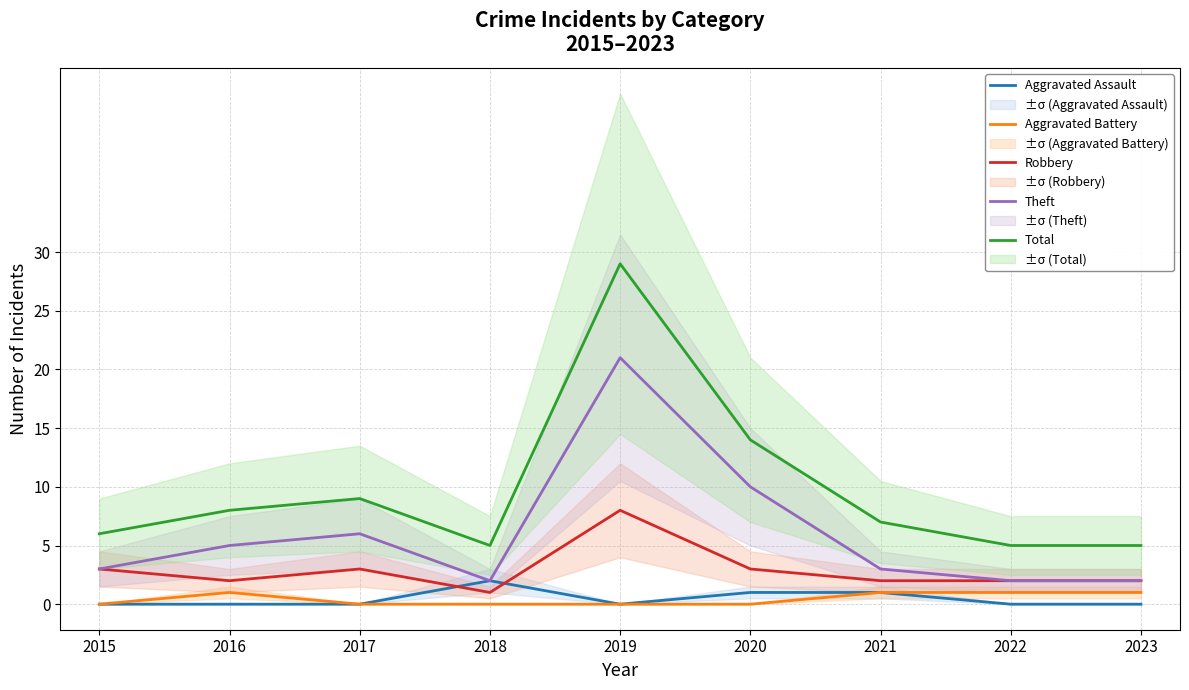

Where is the first local maximum for Total?

2017